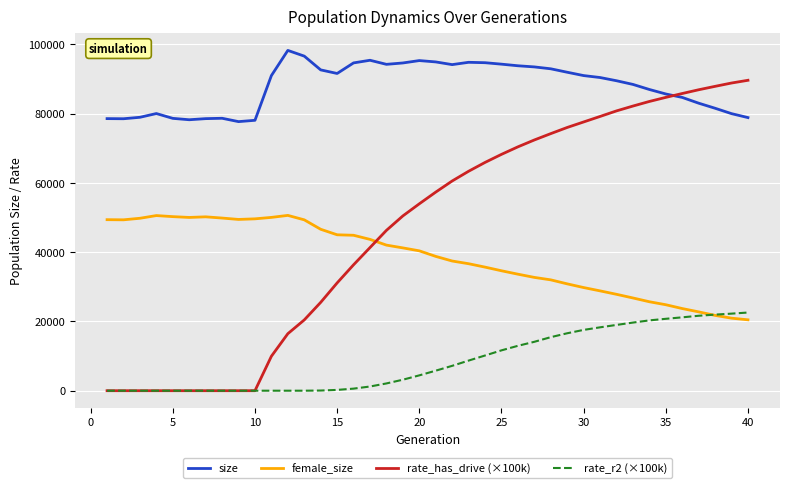

Which series has the largest total across all categories?

size